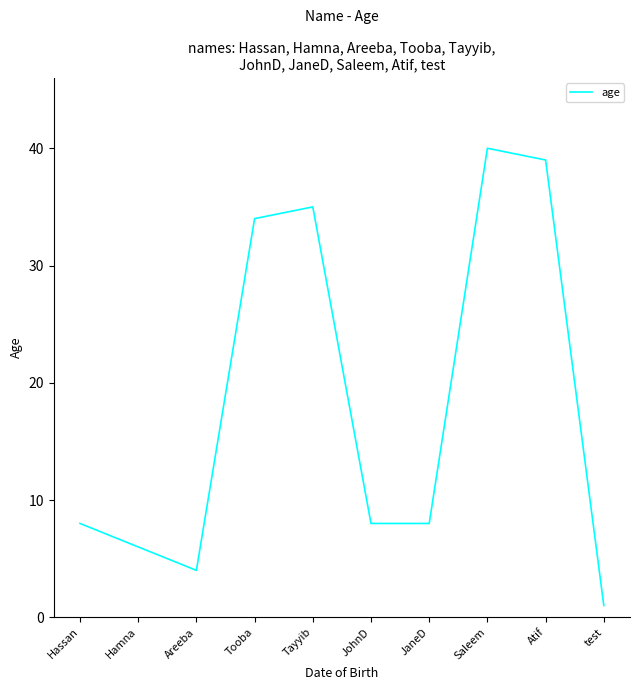

Does the chart display data point markers on the line(s)?

No